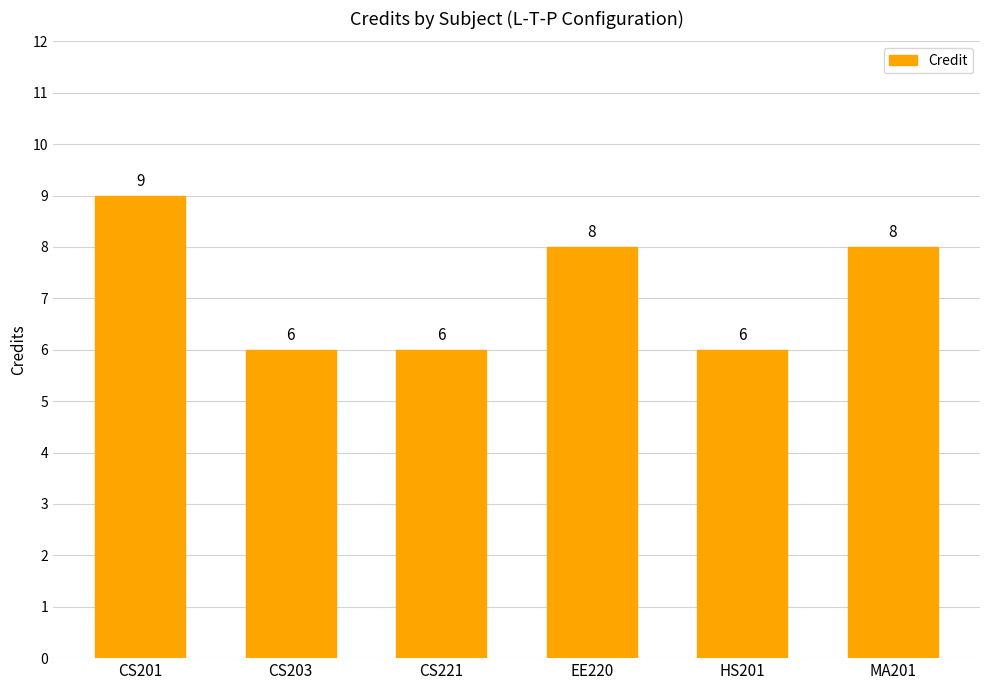

Which label corresponds to the largest value in the chart?

CS201